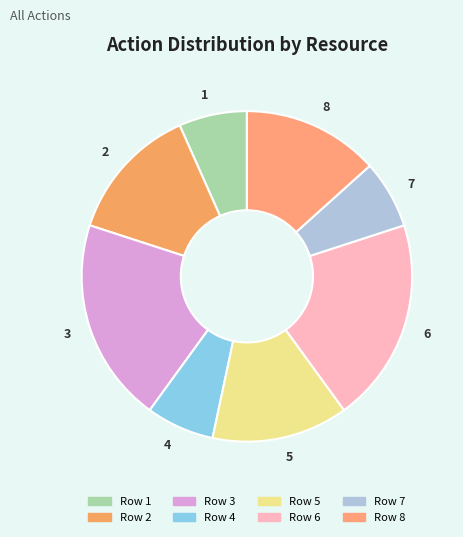

Count the number of slices in the pie.

8